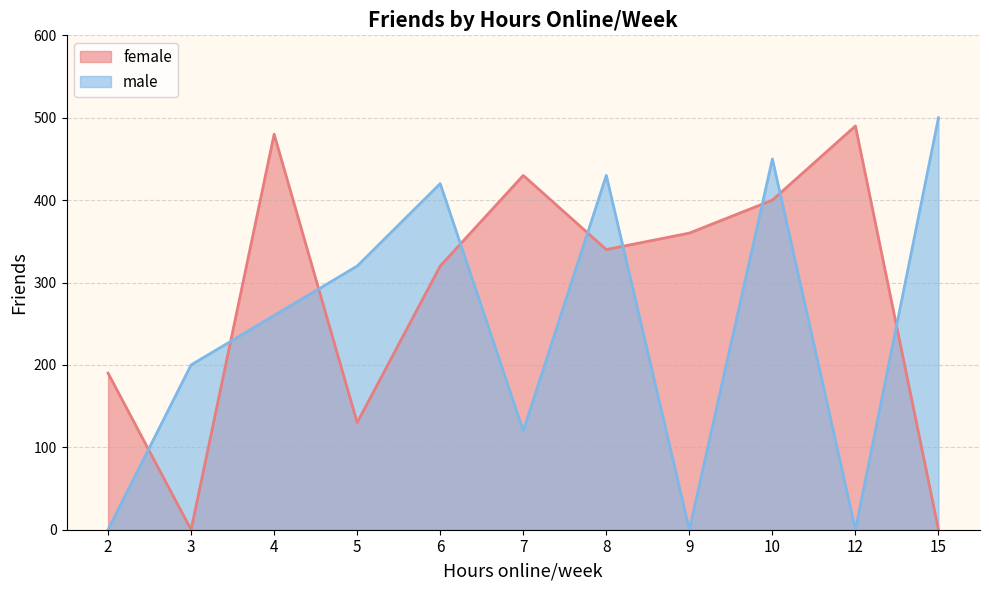

The female series shows 238 at 9. True or false?

False